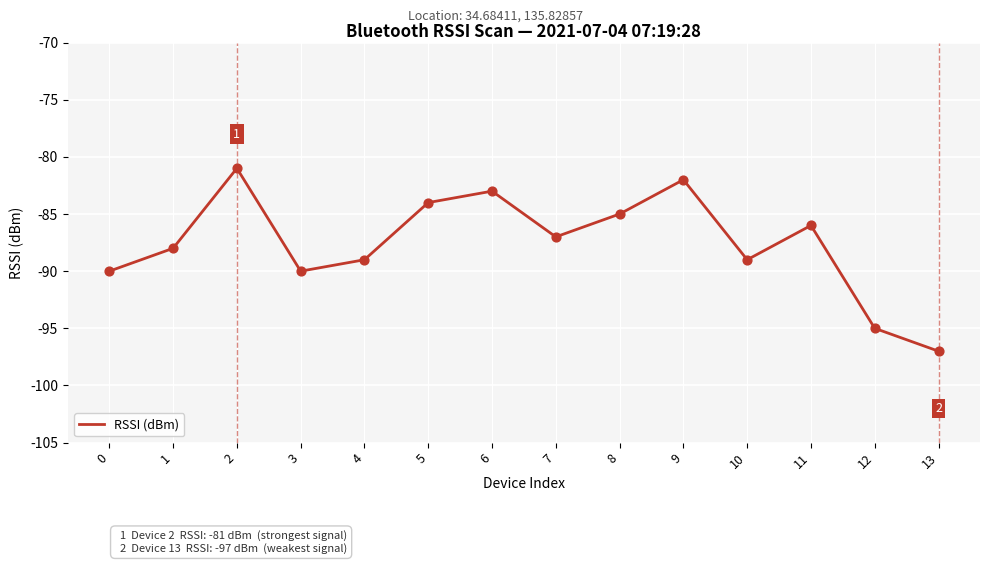

What is the change in value from 8 to 10?

-4